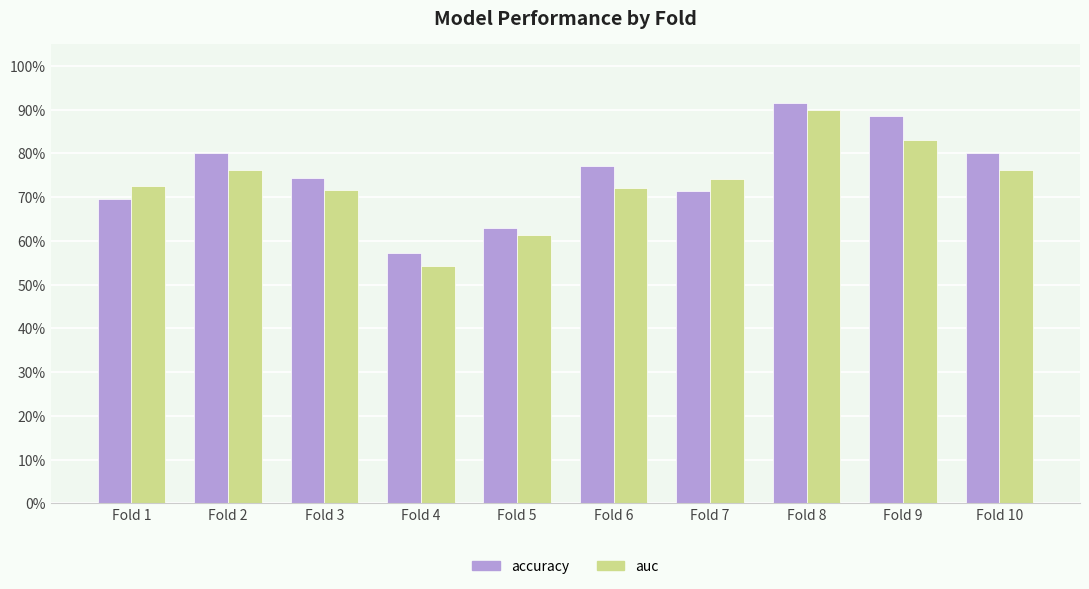

Reading right to left, extract all data points from this chart.

accuracy: Fold 10=0.8	Fold 9=0.9	Fold 8=0.9	Fold 7=0.7	Fold 6=0.8	Fold 5=0.6	Fold 4=0.6	Fold 3=0.7	Fold 2=0.8	Fold 1=0.7
auc: Fold 10=0.8	Fold 9=0.8	Fold 8=0.9	Fold 7=0.7	Fold 6=0.7	Fold 5=0.6	Fold 4=0.5	Fold 3=0.7	Fold 2=0.8	Fold 1=0.7